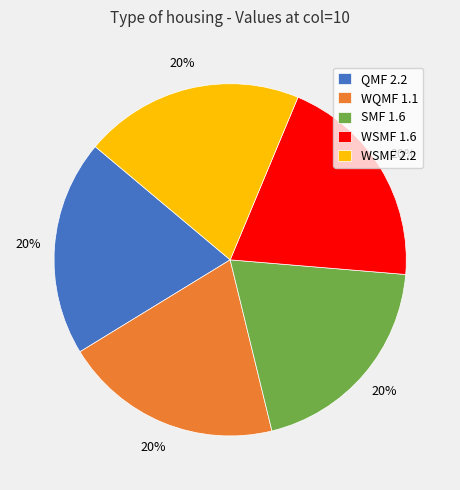

Approximately how many times larger is the value at SMF 1.6 compared to WSMF 1.6?

1.0